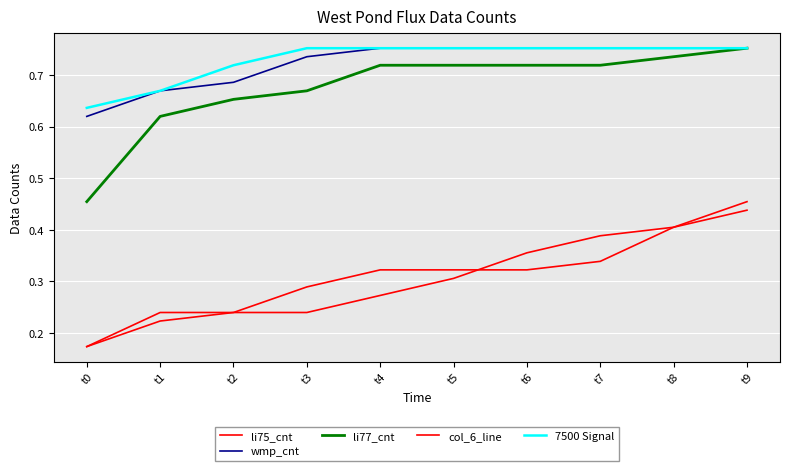

Which has a higher value, t1 or t9?

t9